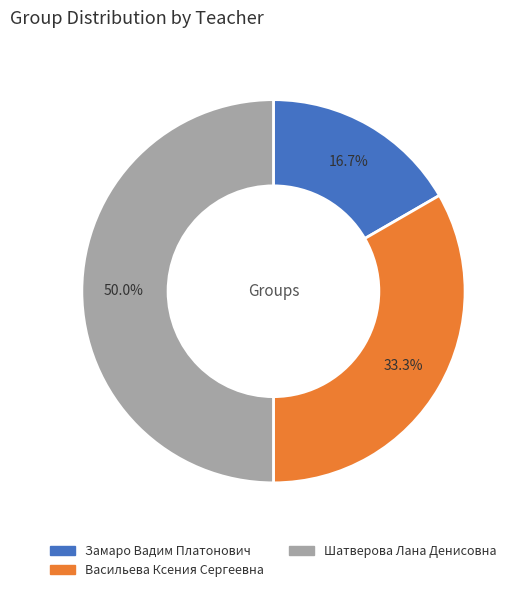

True or false: Васильева Ксения Сергеевна accounts for 33% of the total.

True